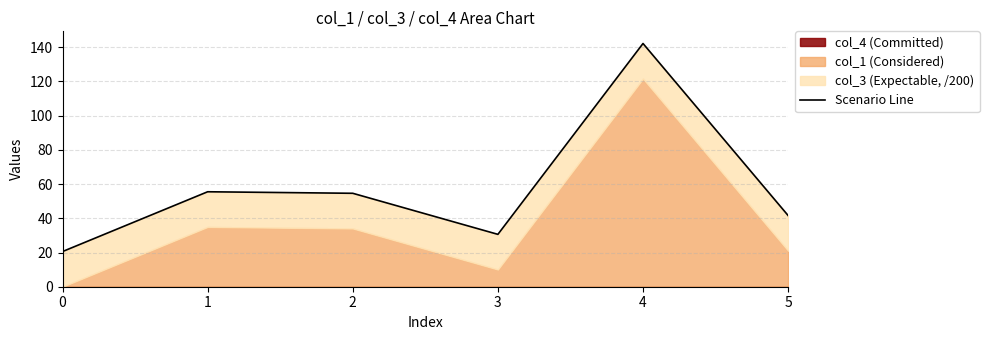

What is the greatest value displayed?

142.2